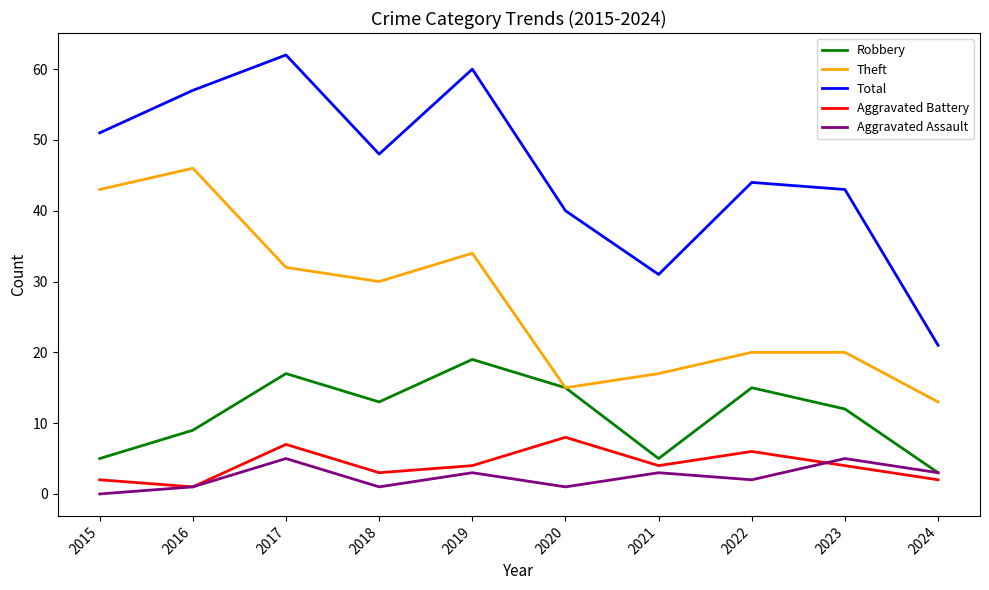

Which series has the widest spread of values?

Total